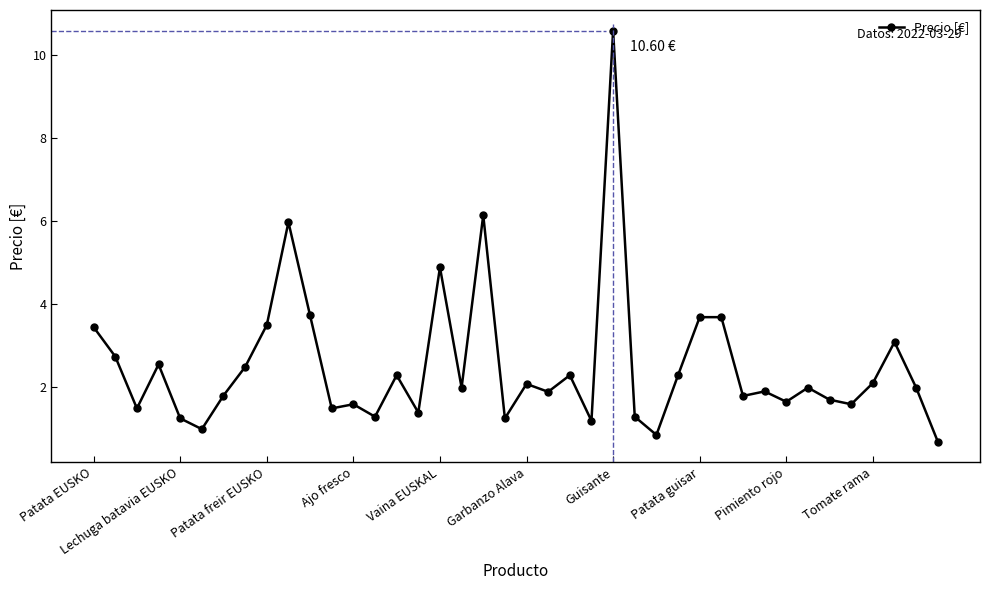

What is the difference between the second highest and minimum values?

5.5